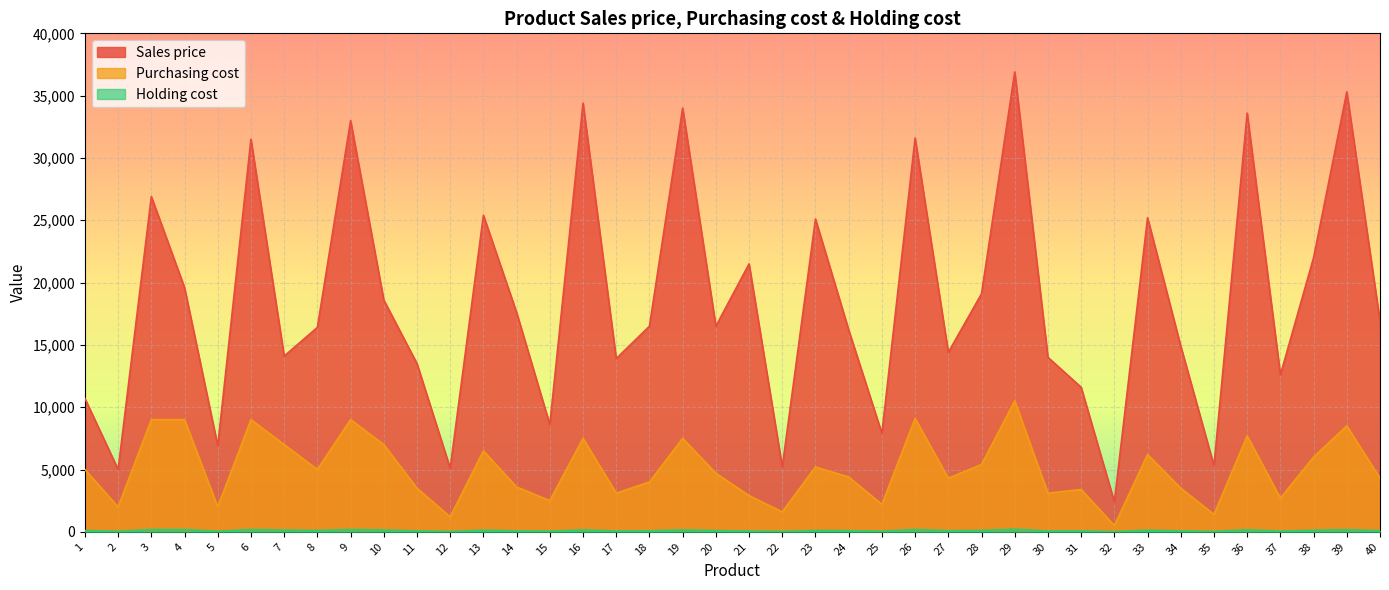

In Holding cost, how many points are higher than both neighbors (excluding endpoints)?

12